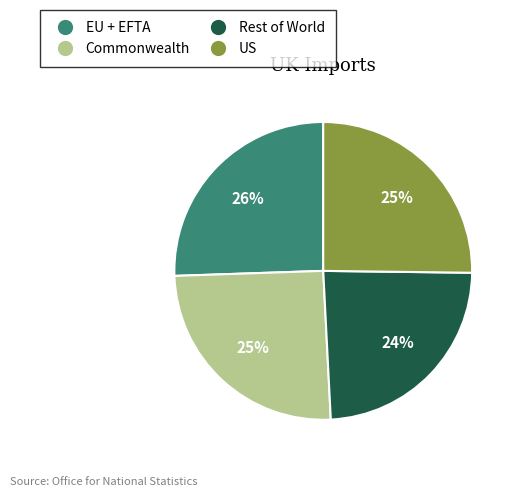

Does any single category account for the majority?

No